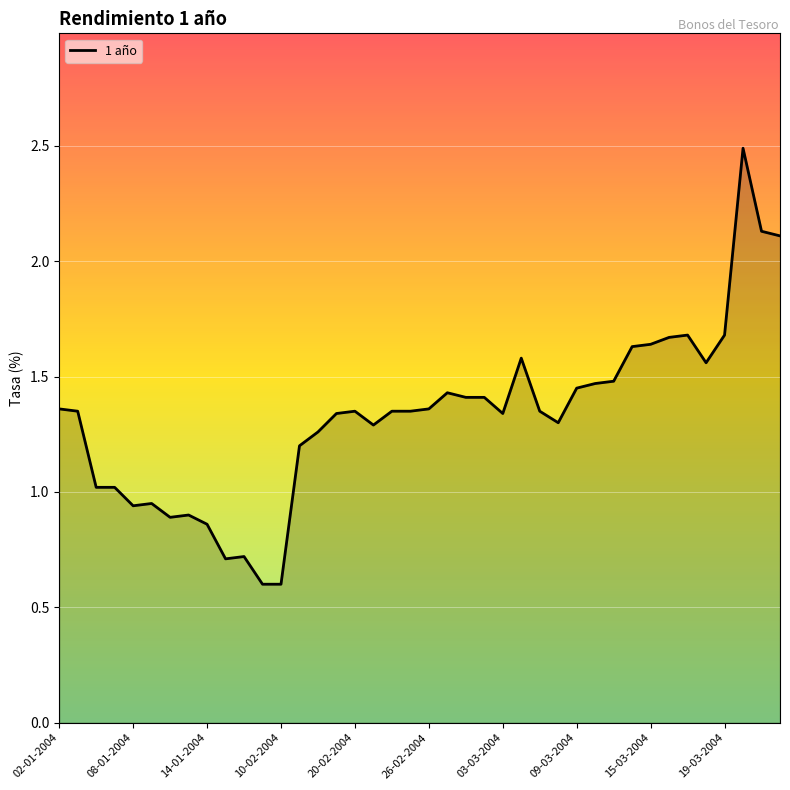

What is the difference between the maximum and minimum values?

1.9